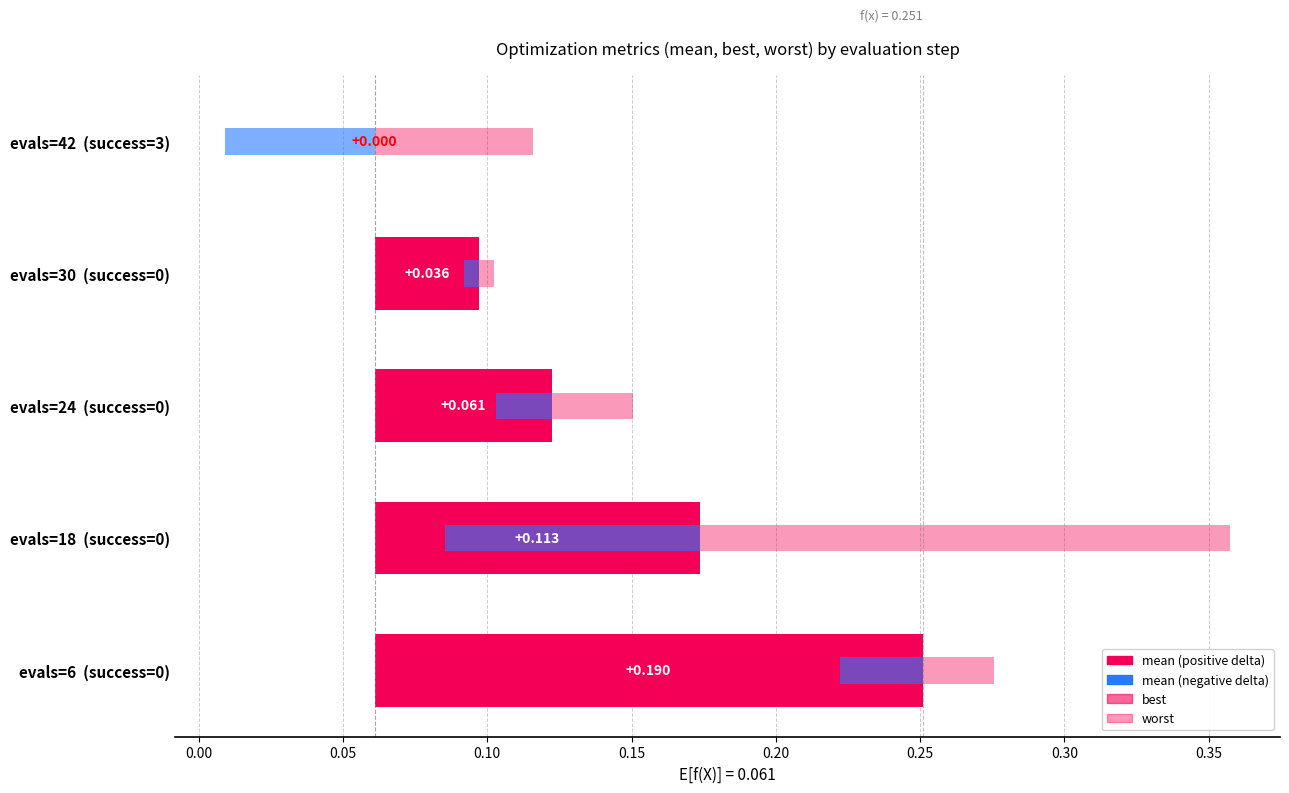

How many positive values are there?

4